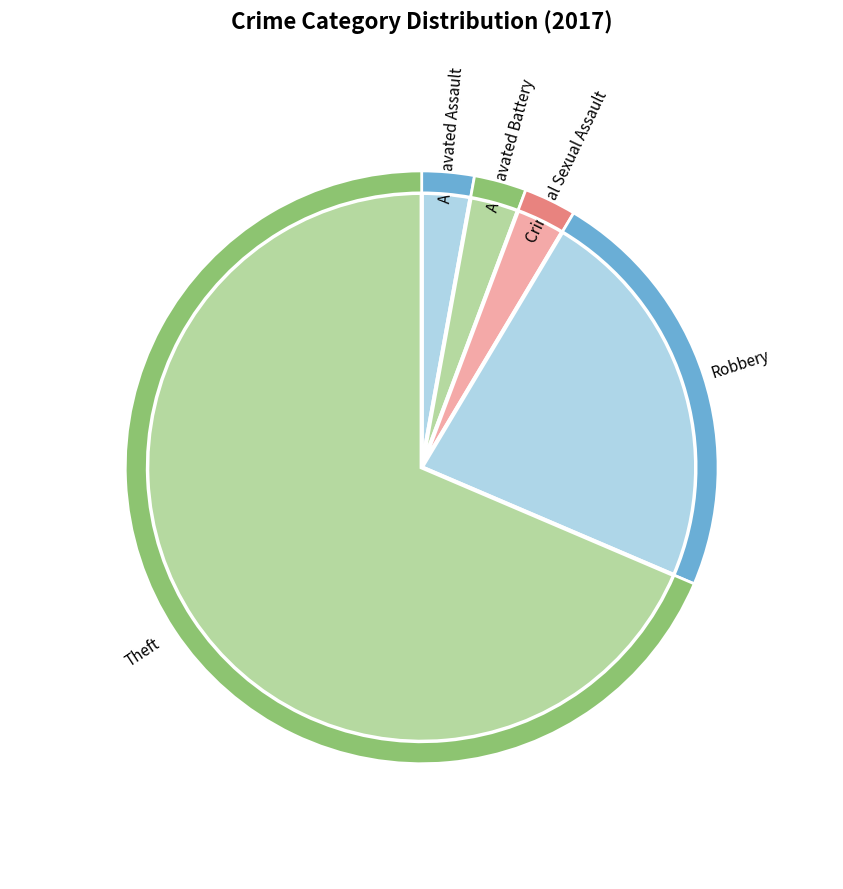

Which slice is the largest?

Theft